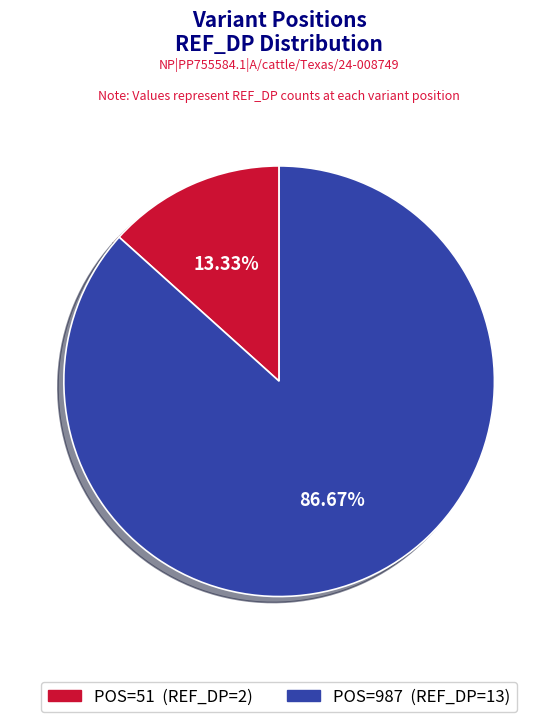

Is there any slice that represents more than half of the pie?

Yes